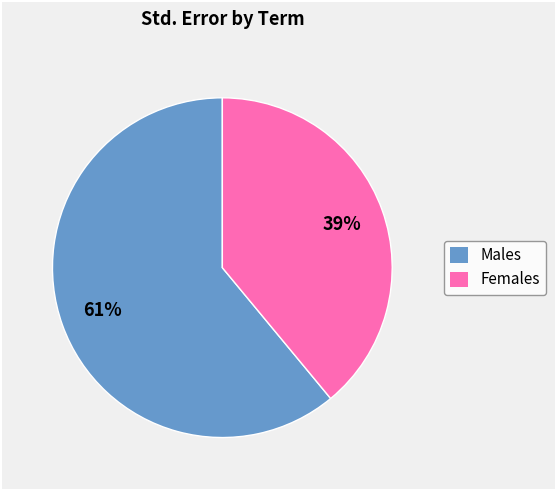

Does any single category account for the majority?

Yes